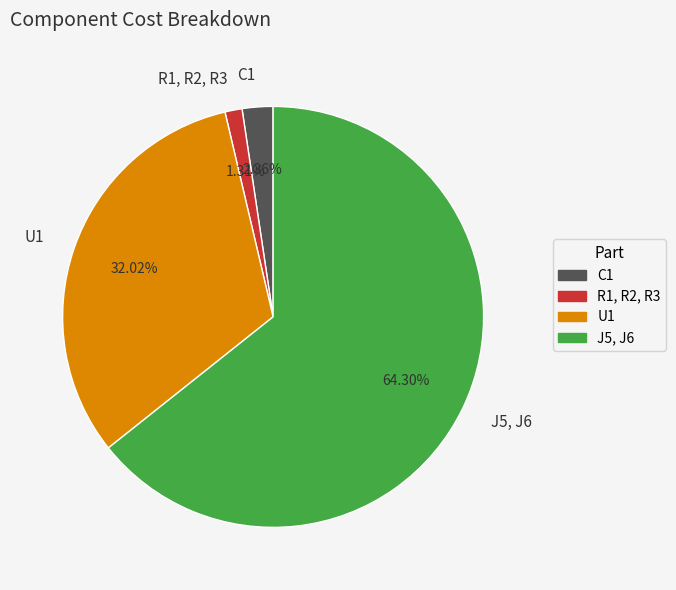

Is the sum of J5, J6 and C1 greater than half?

Yes